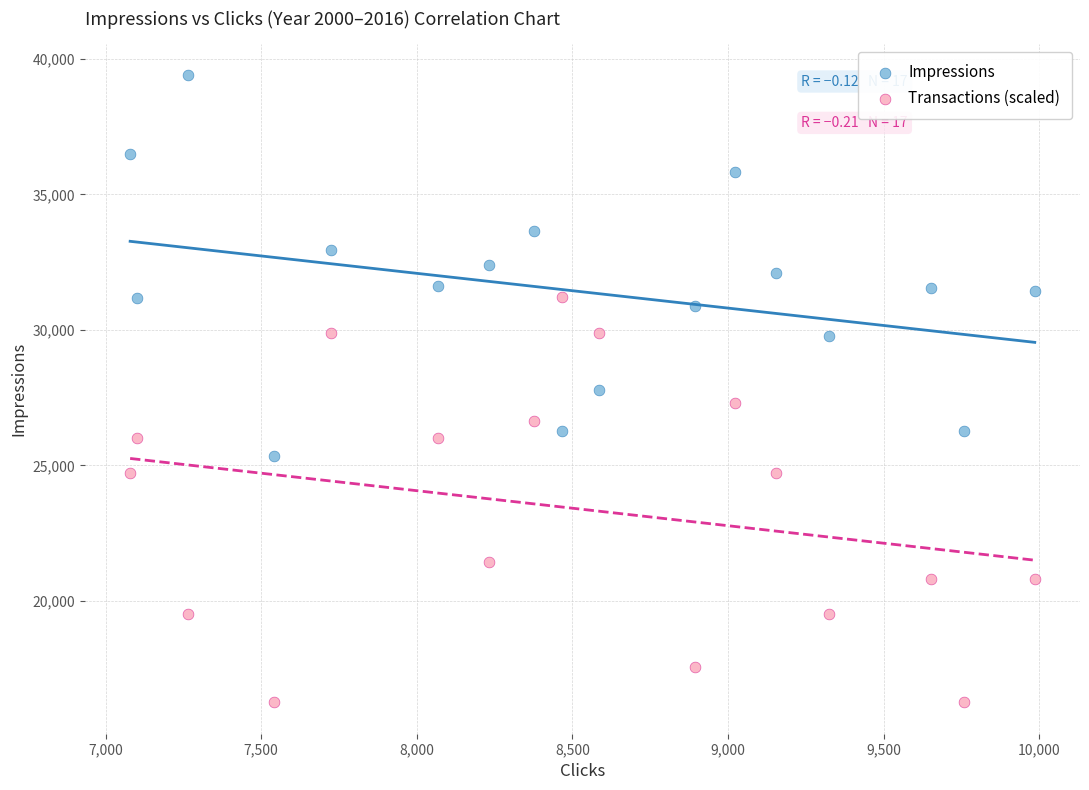

Which series has the widest spread of Y values?

Transactions (scaled)